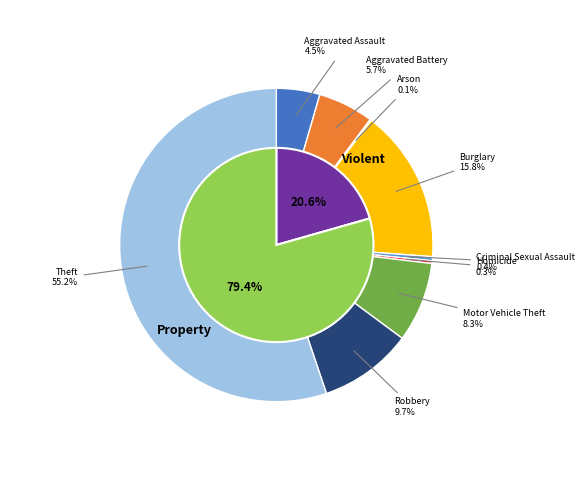

To the nearest percent, what is the combined percentage of Robbery and Motor Vehicle Theft?

18%